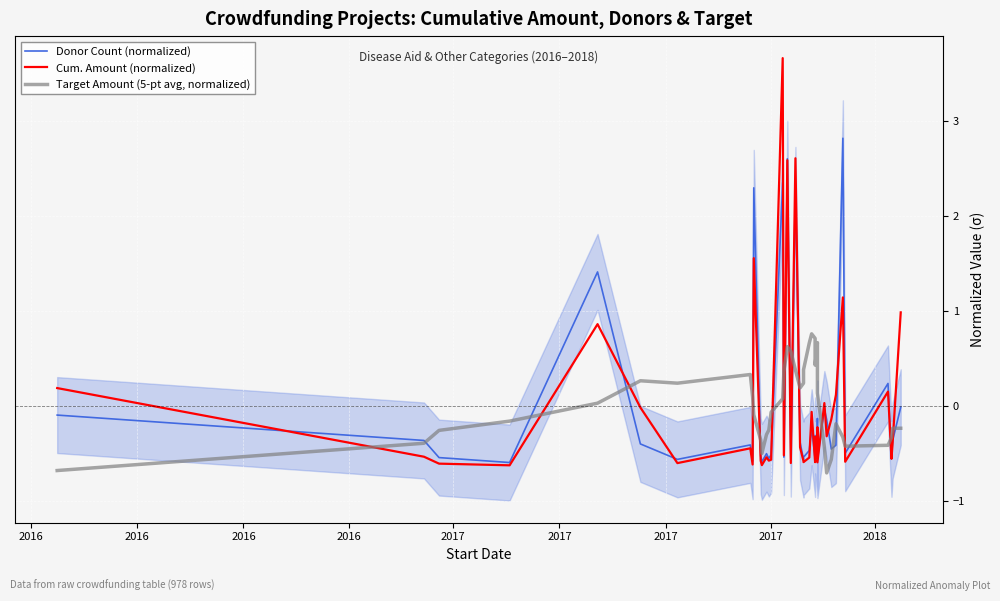

True or false: Cum. Amount (normalized) and Donor Count (normalized) cross at least once.

True